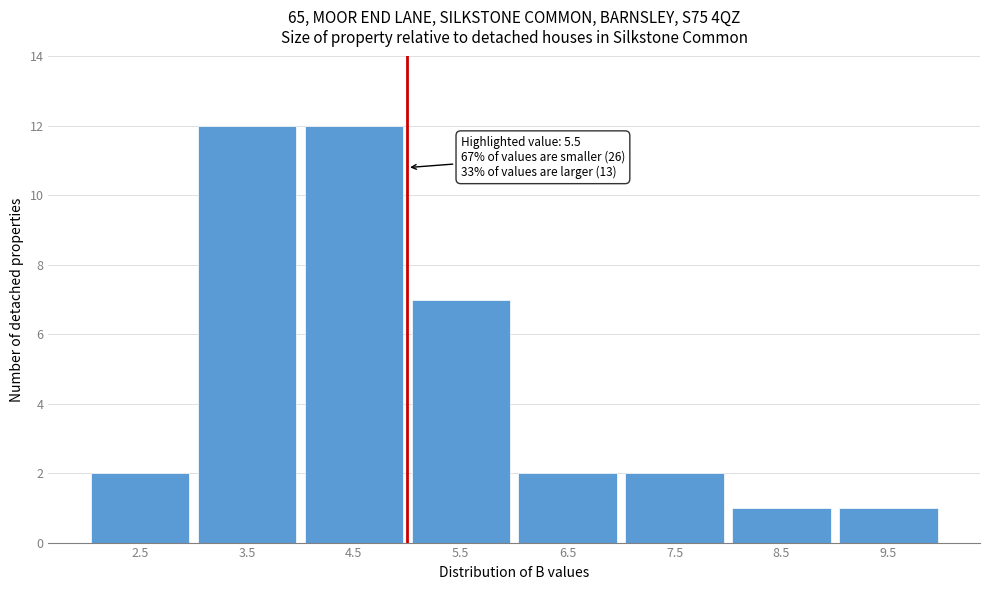

Reading left to right, what are all the values shown in this chart?

2.5=2	3.5=12	4.5=12	5.5=7	6.5=2	7.5=2	8.5=1	9.5=1